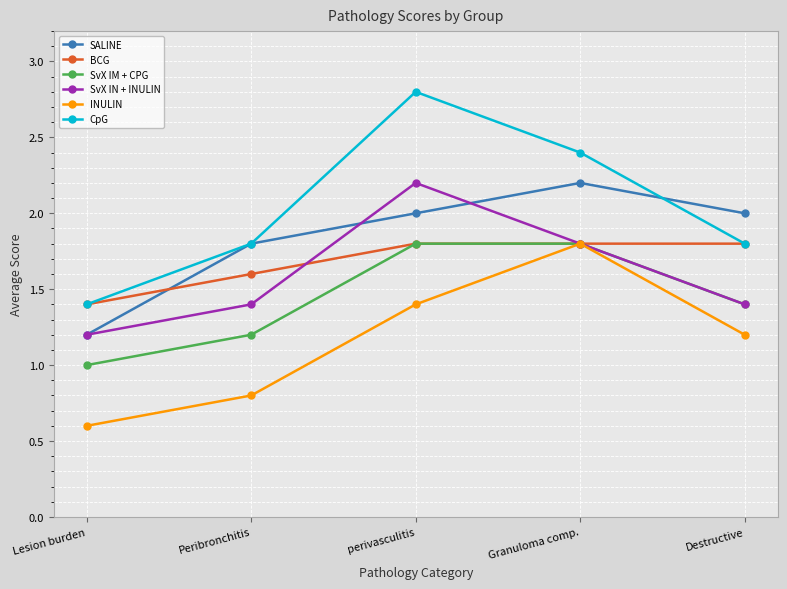

Which label corresponds to the smallest value in the chart?

Lesion burden